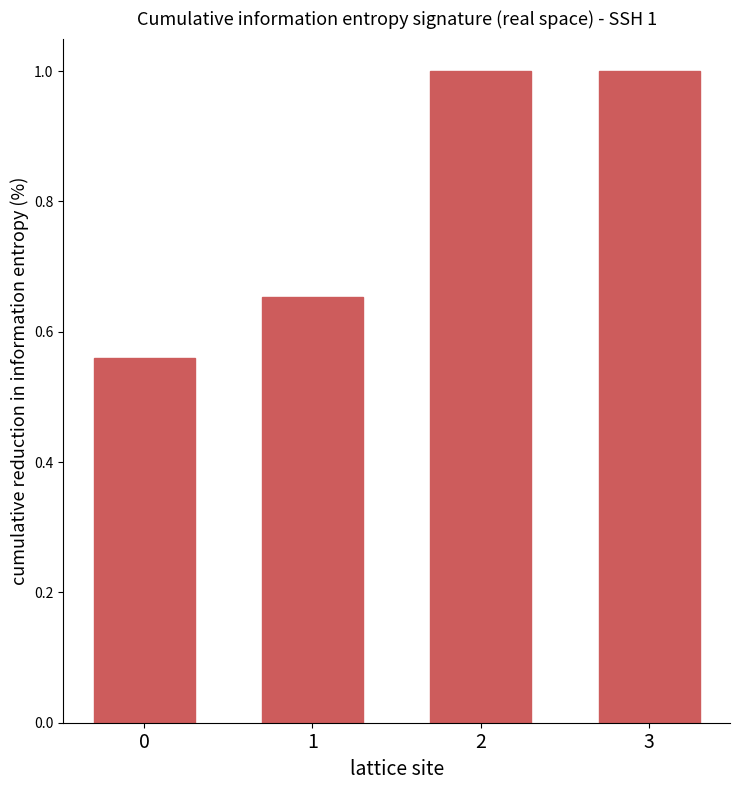

How many data points does each series have?

4